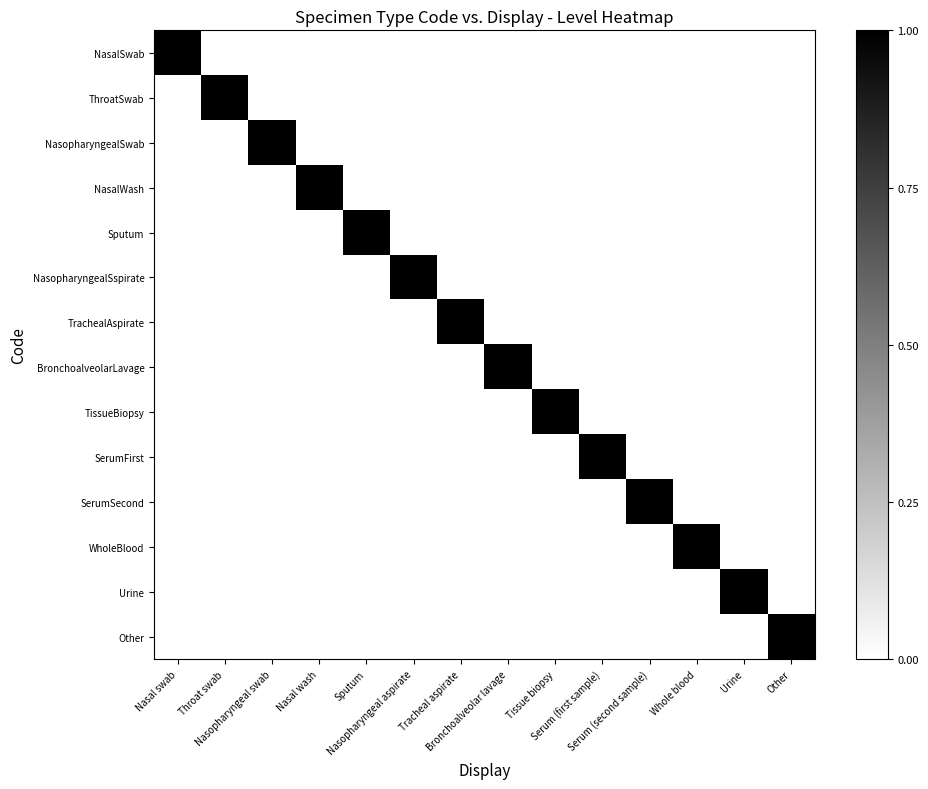

How many categories are shown in the chart?

14